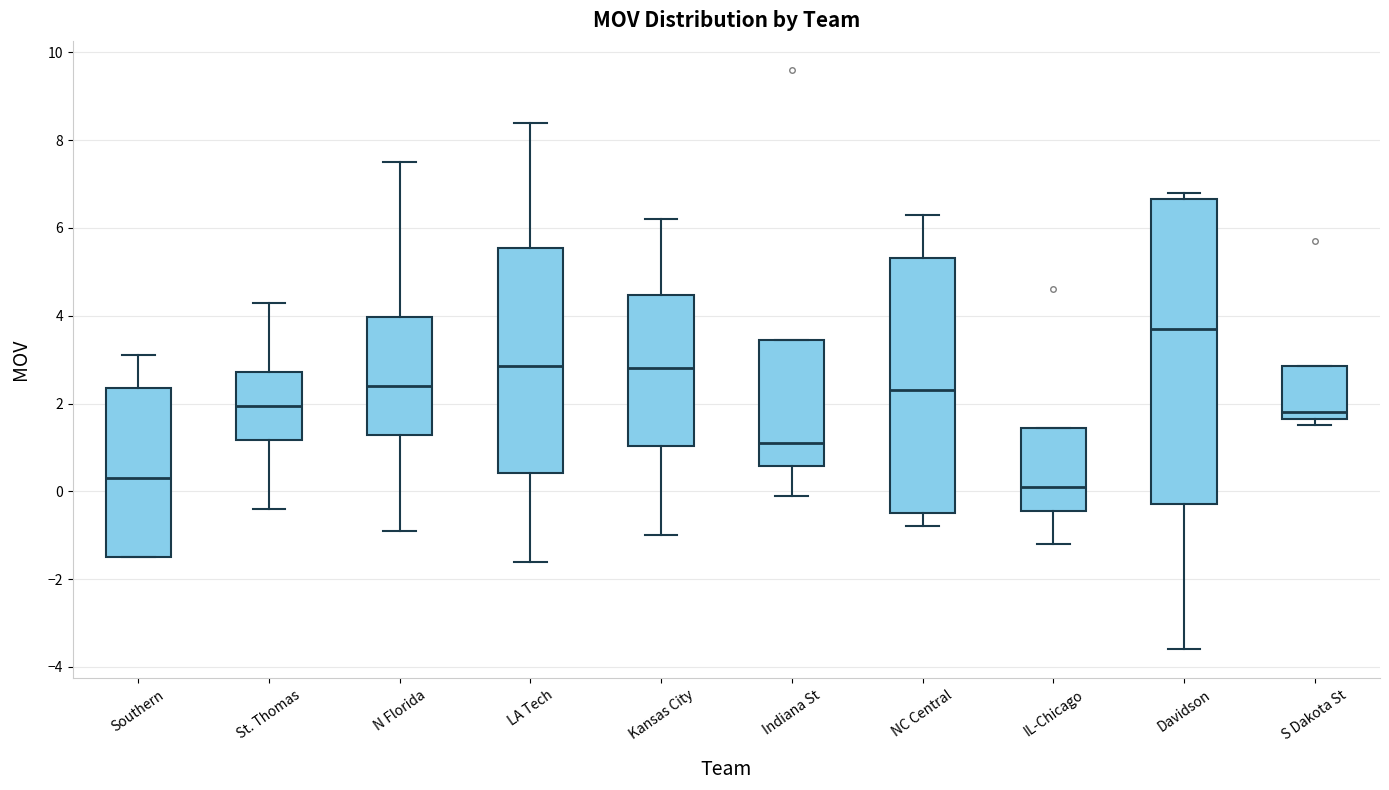

Which box is the tallest, from its lower edge to its upper edge?

Davidson